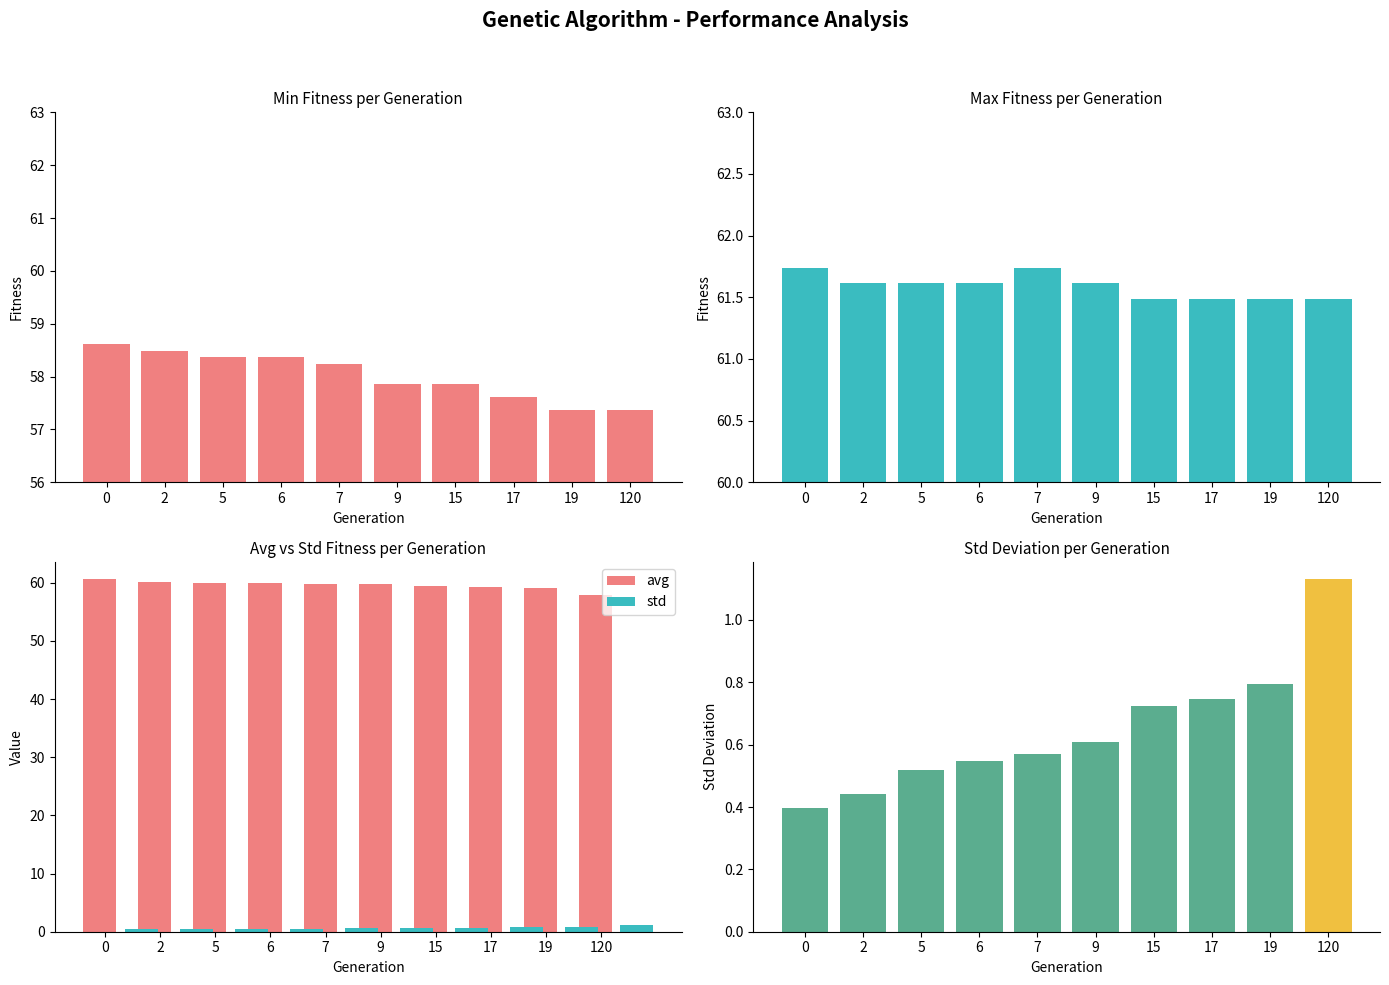

What is the spread (max minus min) of values at 15?

60.8